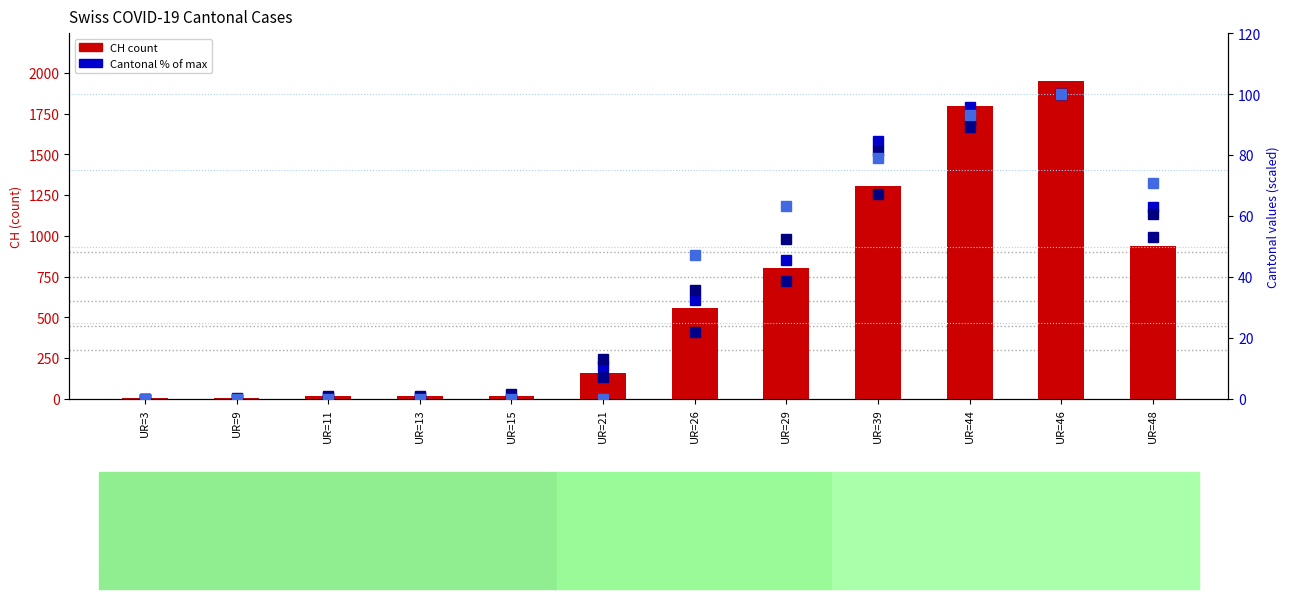

How many values in the CH (total) series are below 556?

6